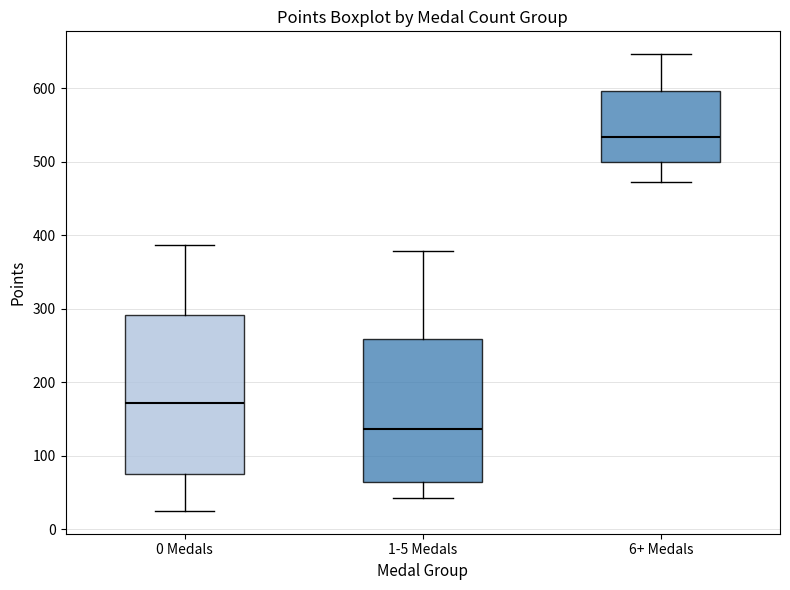

Comparing the boxes themselves (not the whiskers), which one is the tallest?

0 Medals